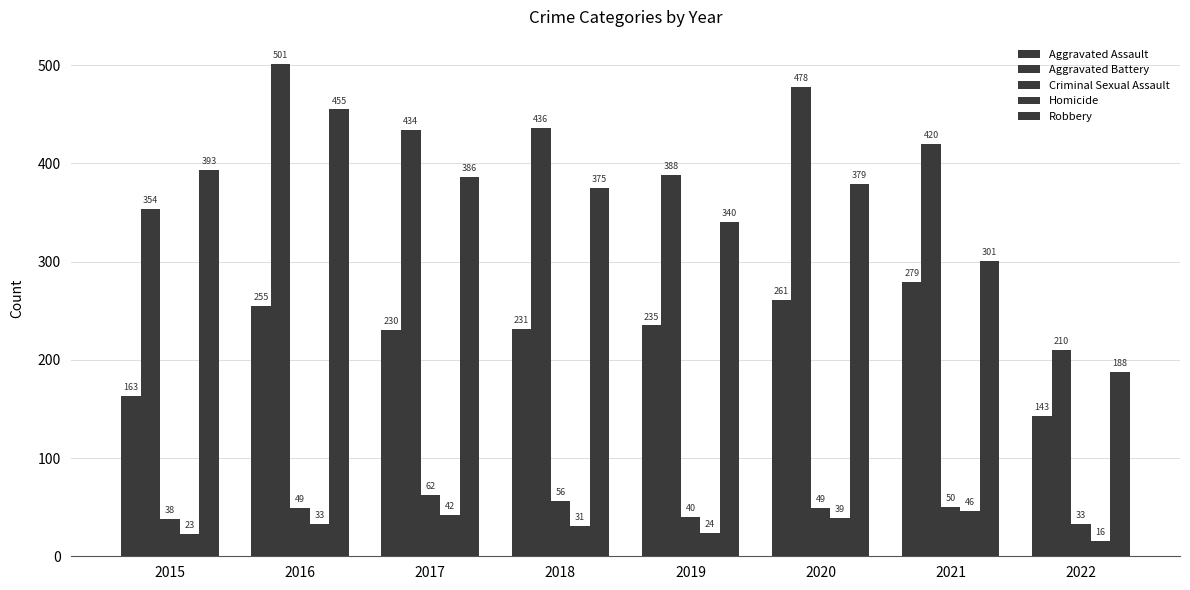

Are the bars horizontal?

No